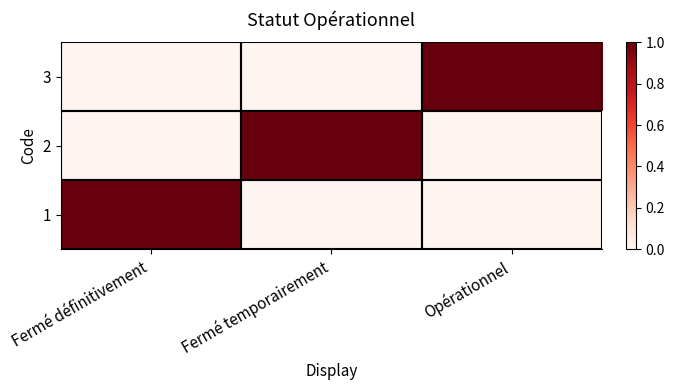

Which series has the largest total across all categories?

1